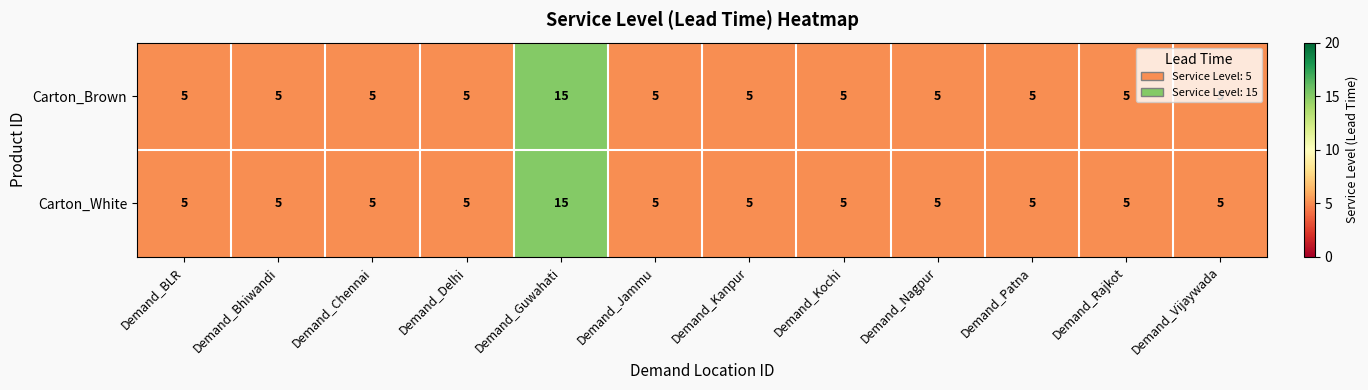

The Carton_Brown series shows 24 at Demand_Guwahati. True or false?

False